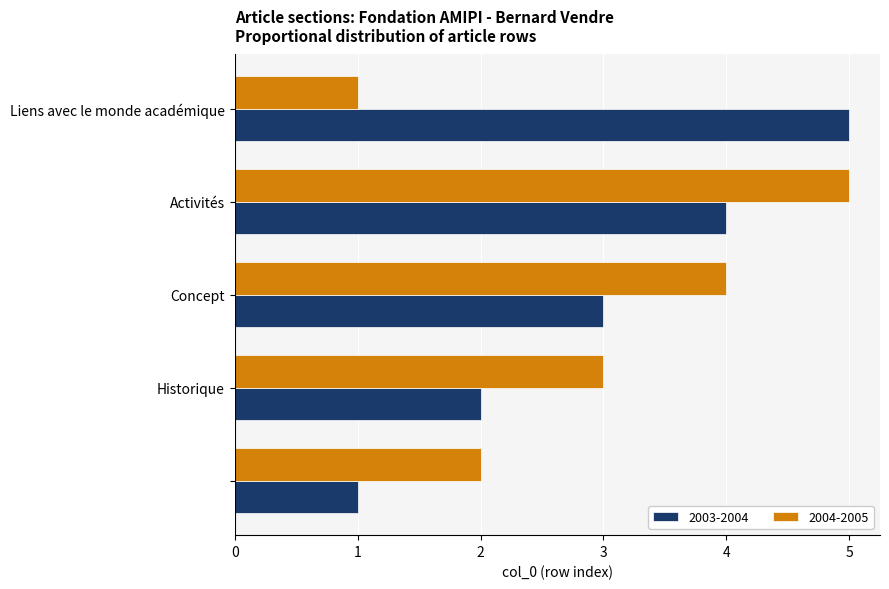

What are all the series names shown in the legend?

2003-2004, 2004-2005